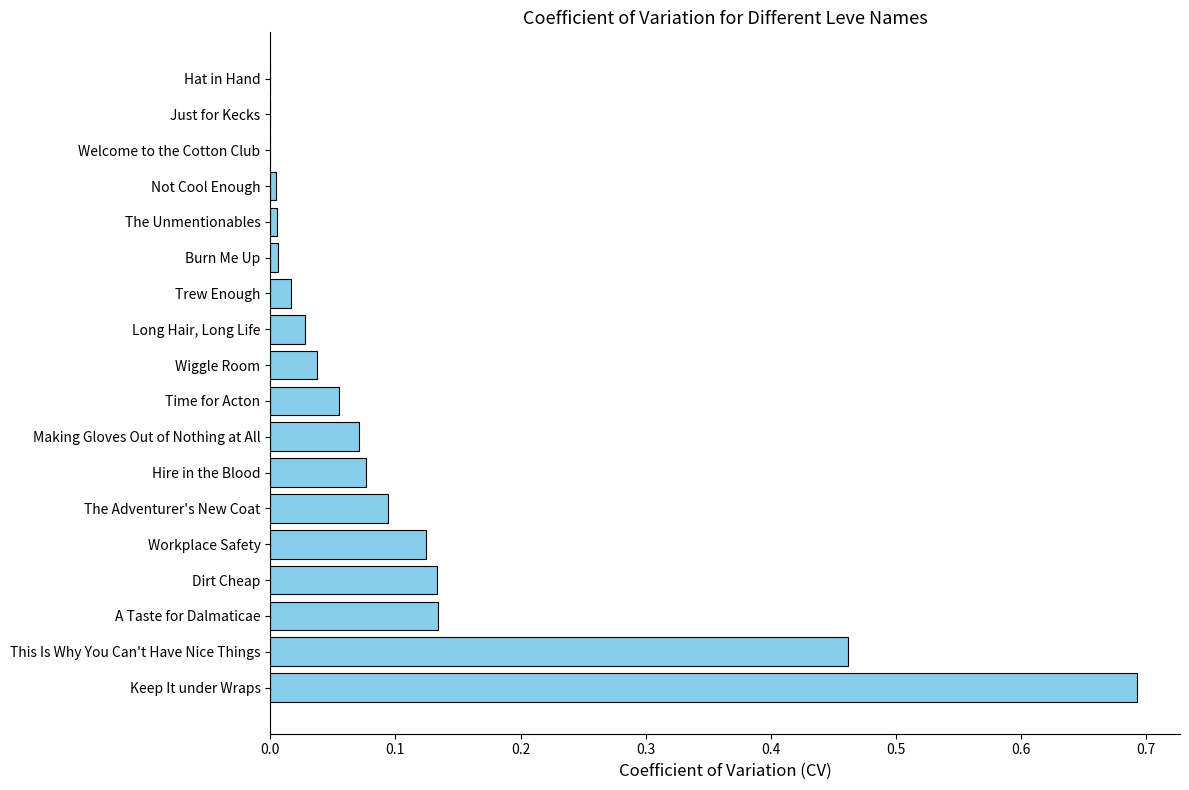

What is the sum of all values?

1.9